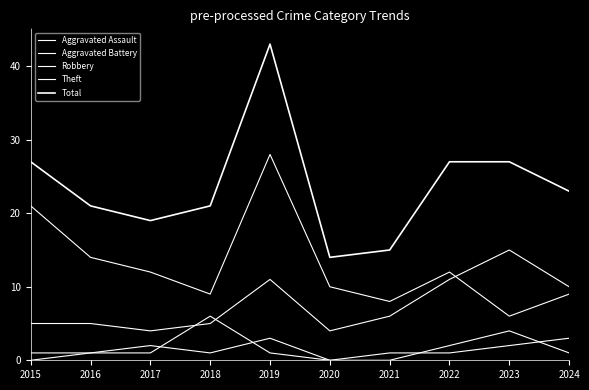

Count the Aggravated Assault values in the range 0 to 2.

8